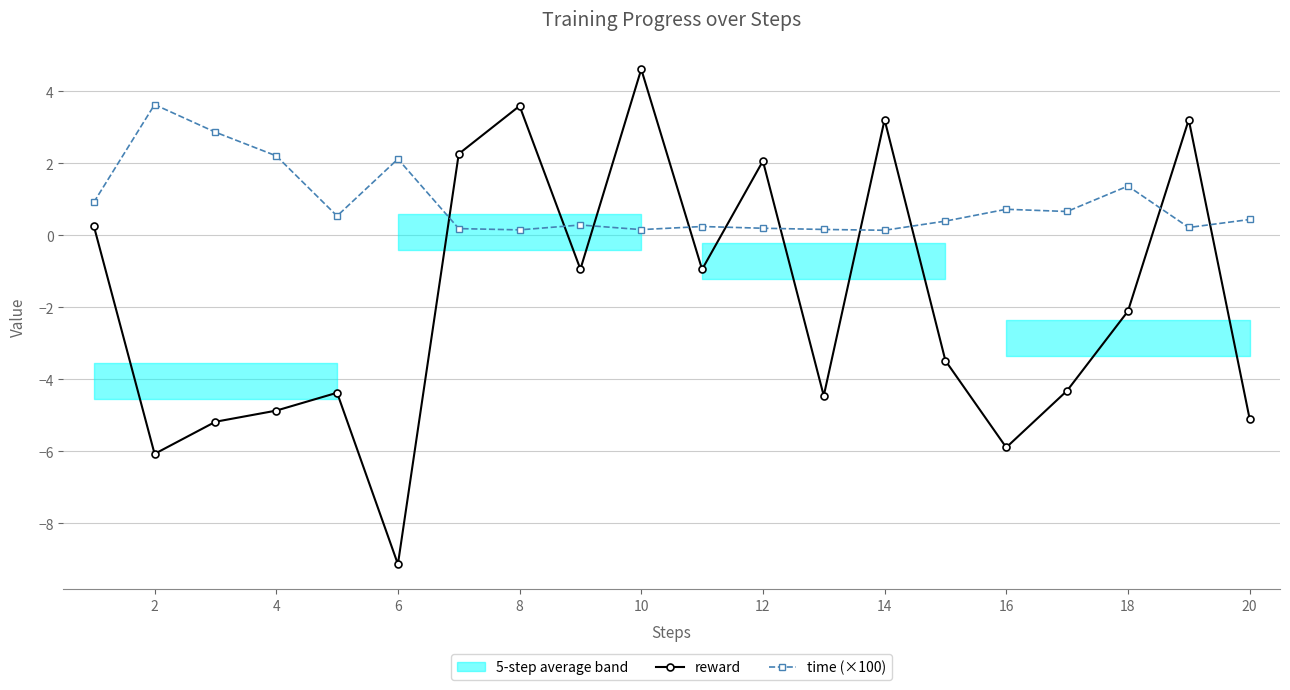

What is the value of the time (×100) point at the 9th from the left?

0.3